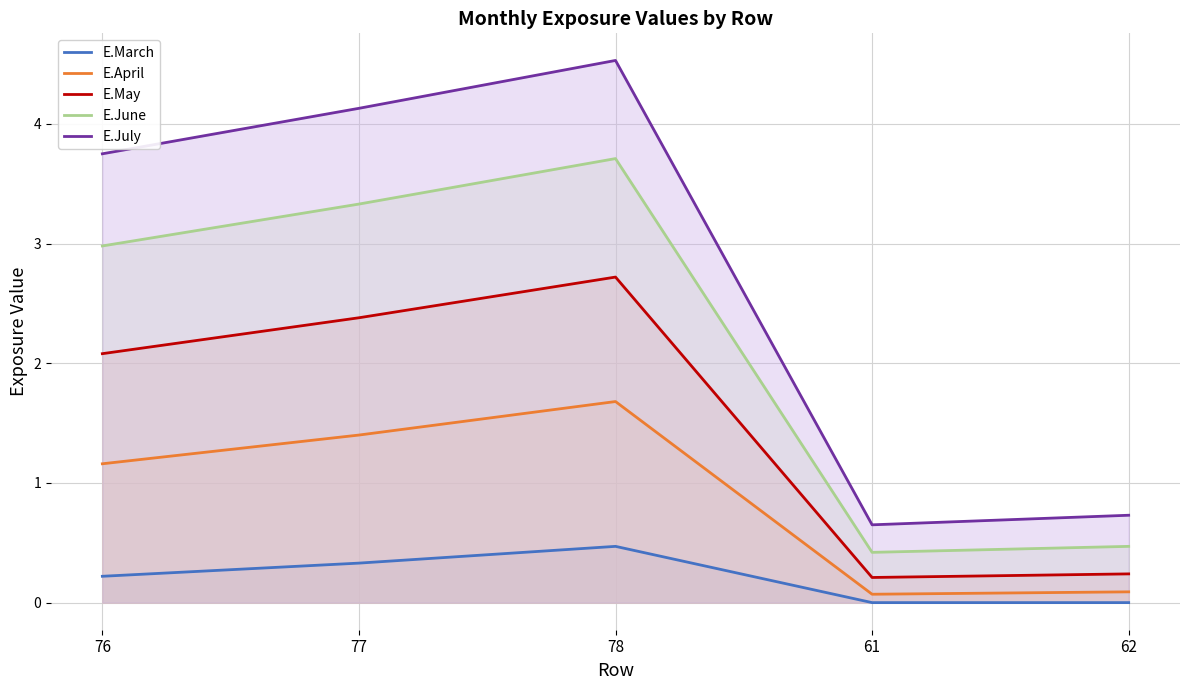

What is the sum of the E.April values at 78 and 77?

3.1